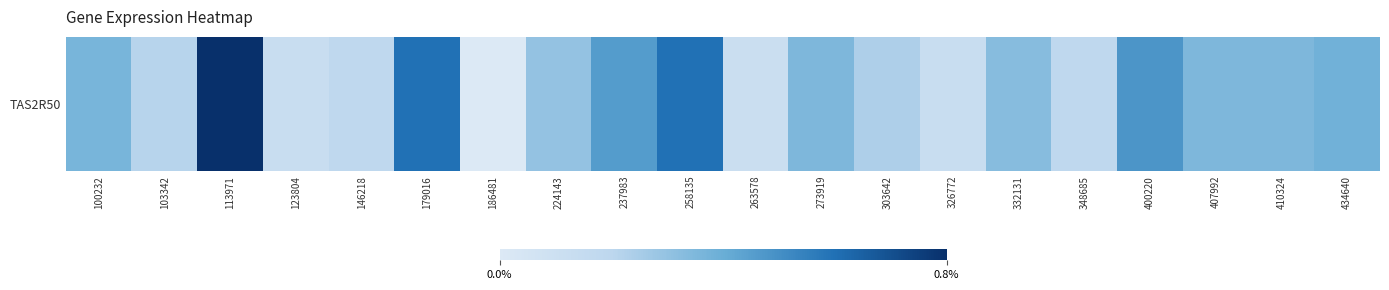

Rank the categories by value from highest to lowest.

113971, 179016, 258135, 400220, 237983, 434640, 100232, 273919, 407992, 410324, 332131, 224143, 303642, 103342, 146218, 348685, 123804, 326772, 263578, 186481